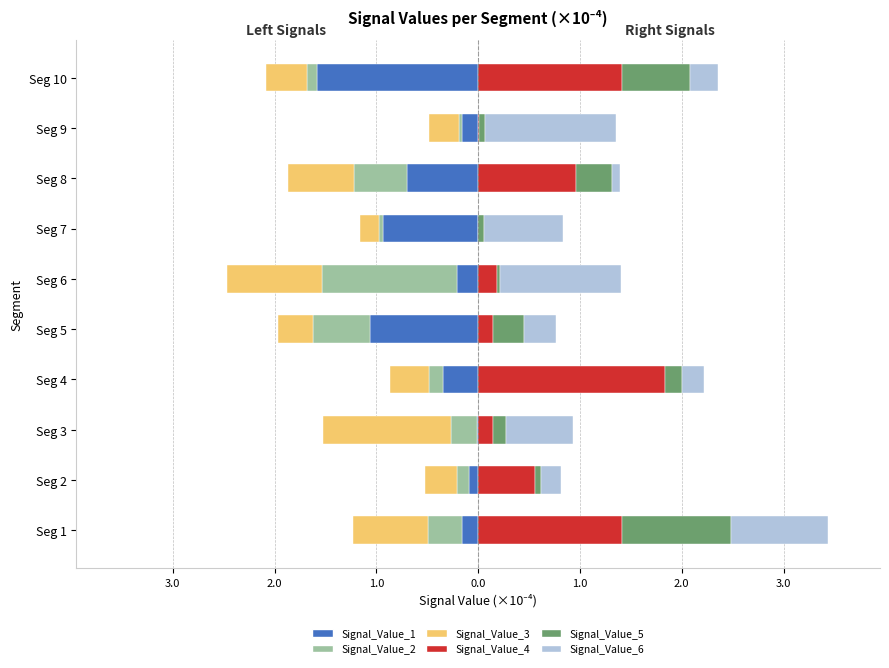

Is it true that Signal_Value_2 equals -0.3 at Seg 3?

True